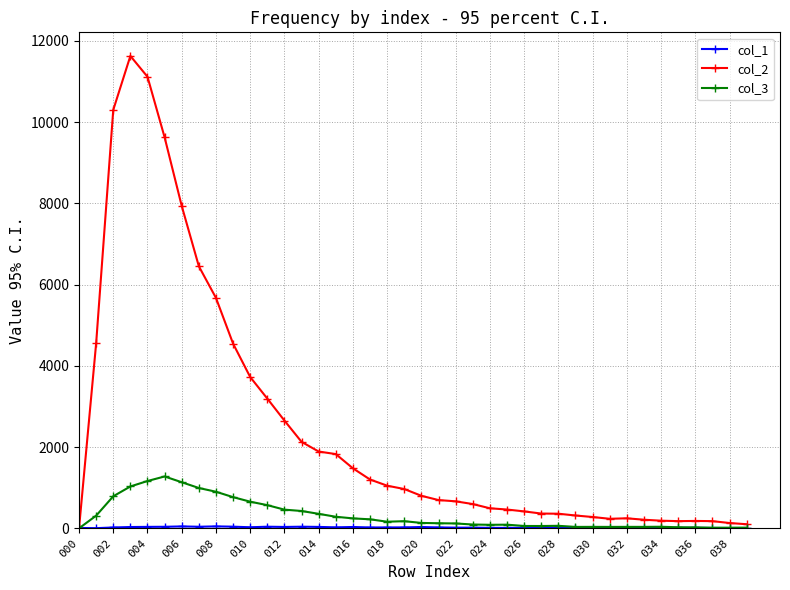

Which series has the largest total across all categories?

col_2